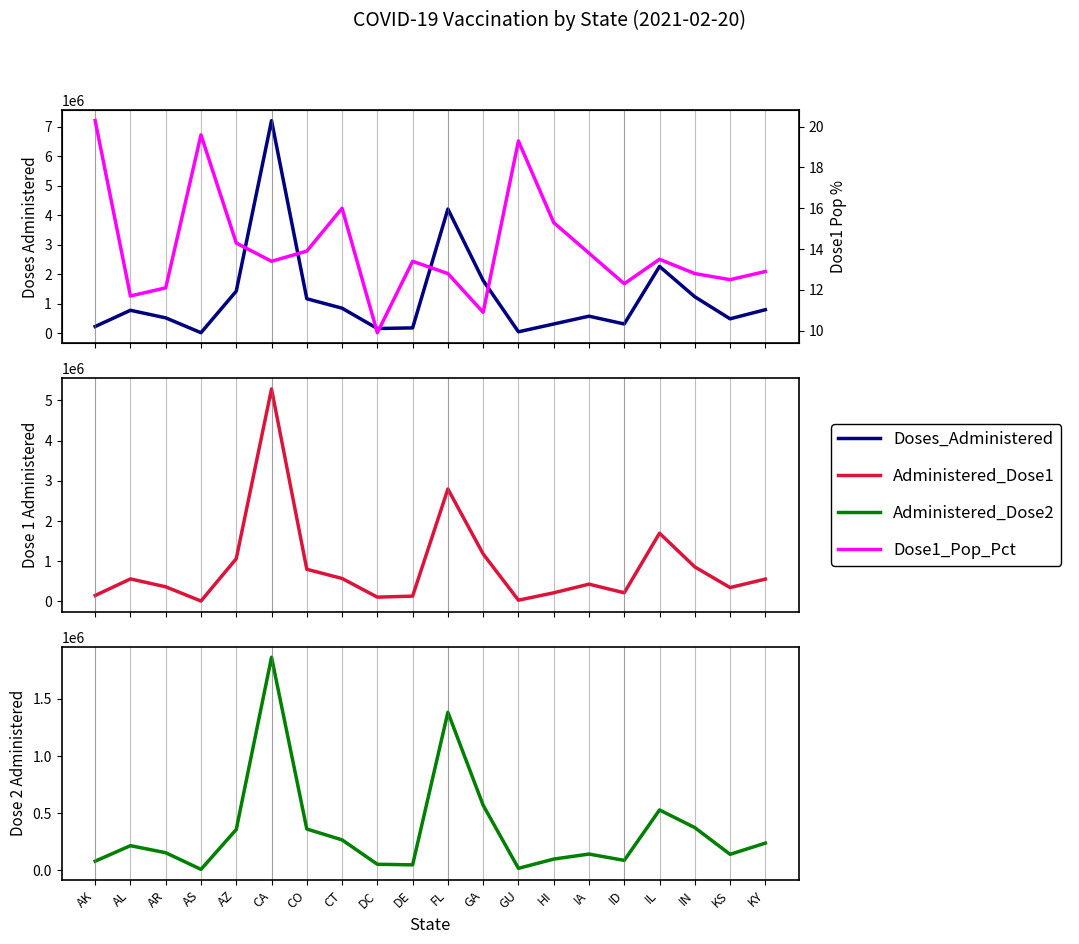

In Administered_Dose1, how many points are lower than both neighbors (excluding endpoints)?

5